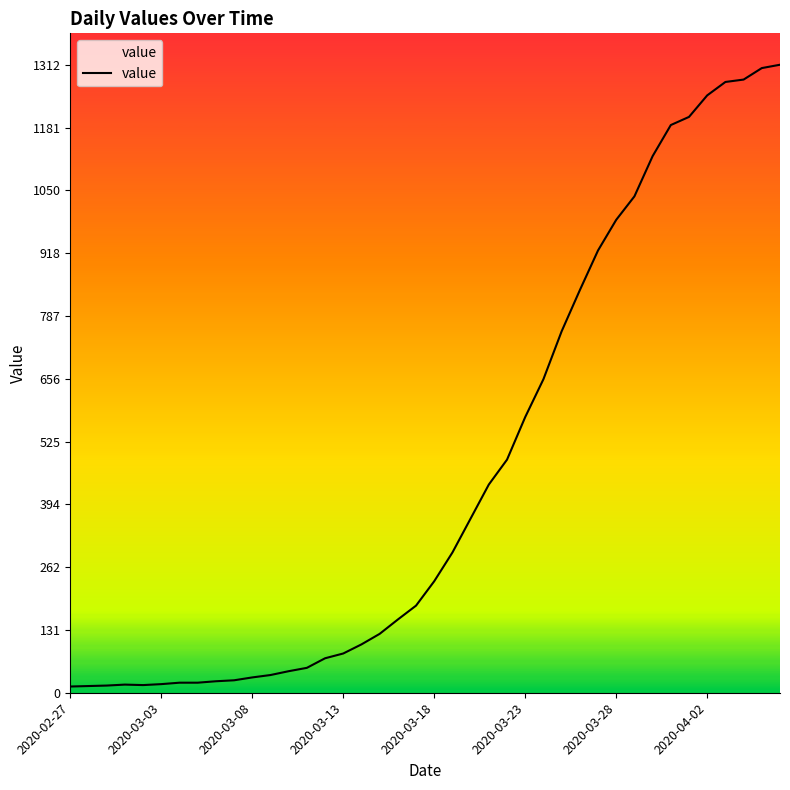

What is the maximum value shown in the chart?

1312